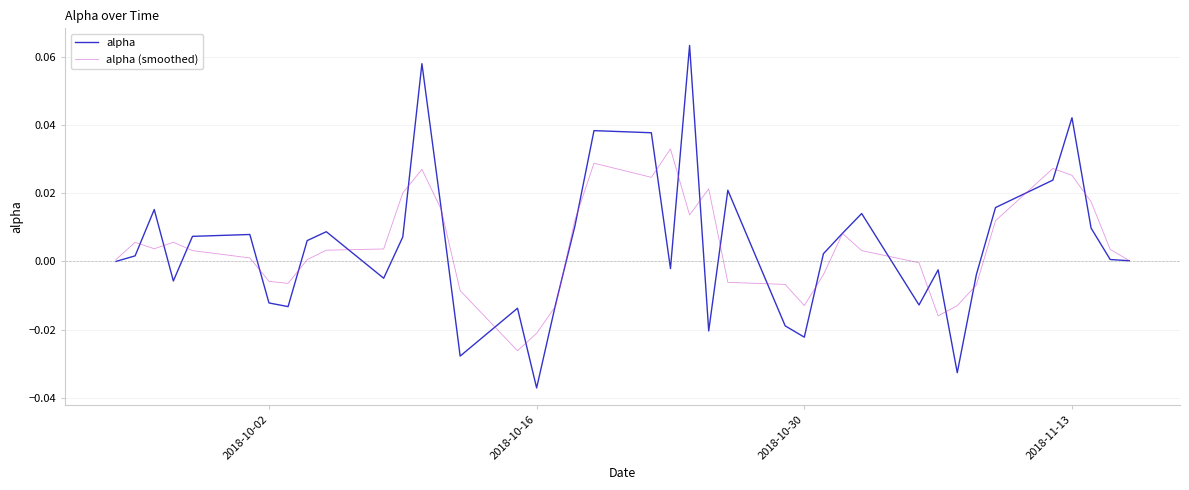

Which series has the largest range (max minus min)?

alpha